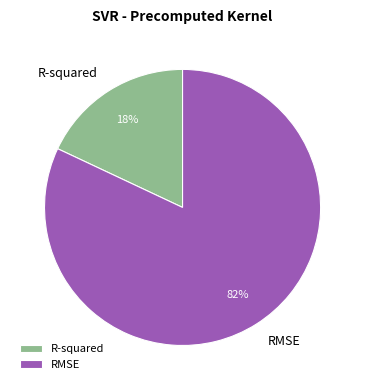

Which has a higher value, RMSE or R-squared?

RMSE